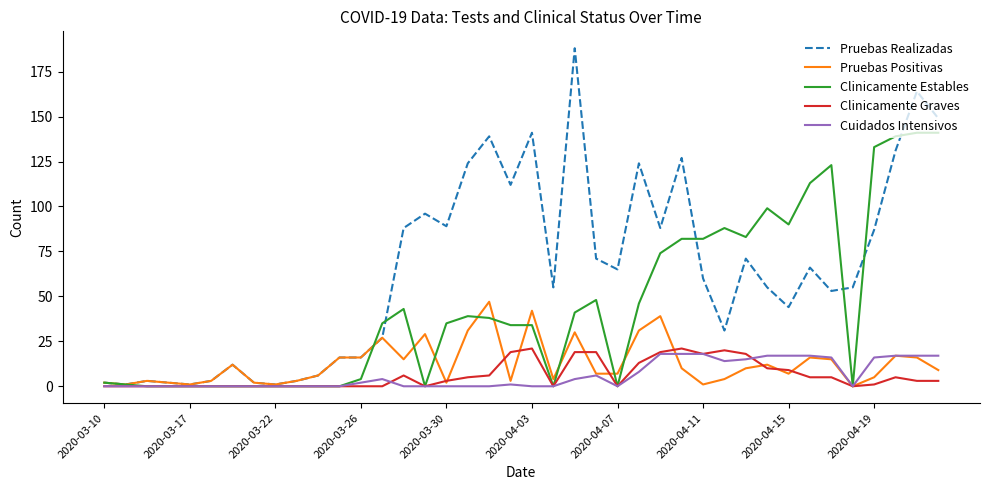

Which series has the widest spread of values?

Pruebas Realizadas